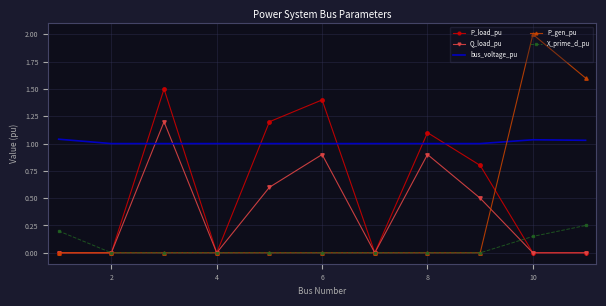

Which series has the largest total across all categories?

bus_voltage_pu